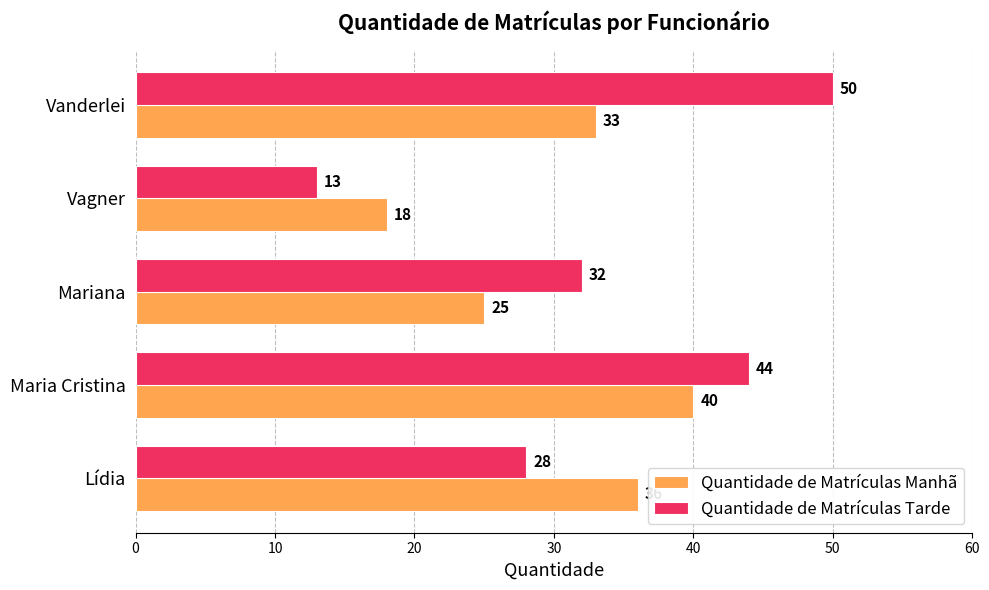

How many values in the Quantidade de Matrículas Tarde series are below 32?

2